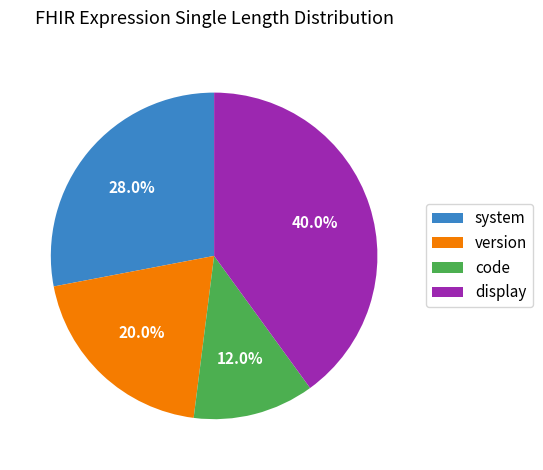

To the nearest percent, what is the difference between the system and display slice percentages?

12%